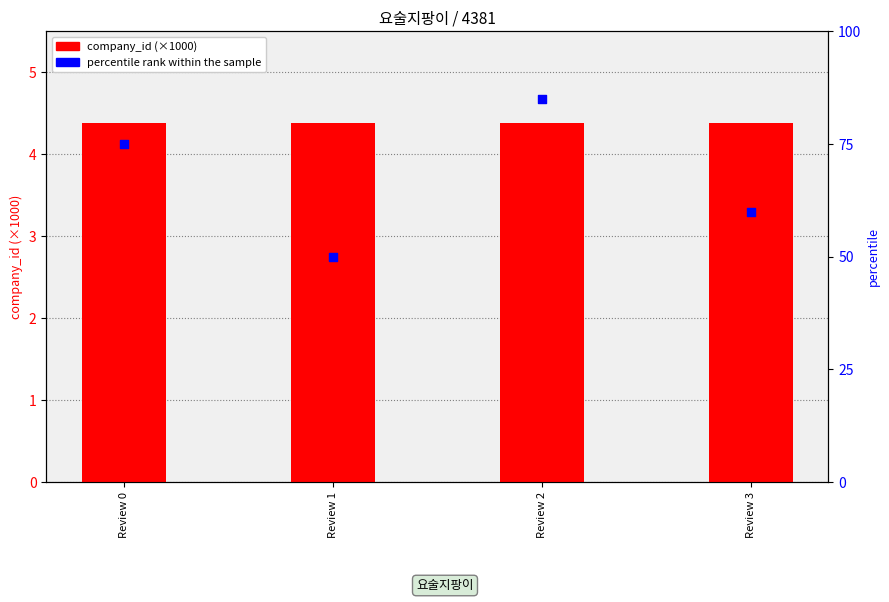

Which series has the largest Y range (max minus min)?

percentile rank within the sample